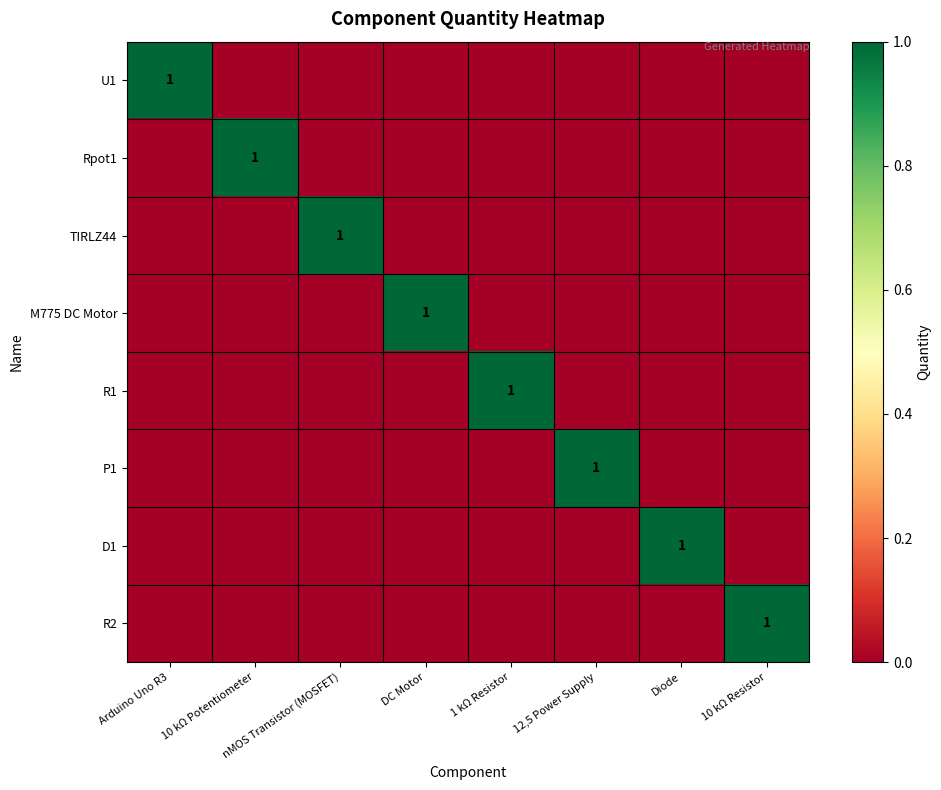

Is it true that R1 equals 0 at 1 kΩ Resistor?

False